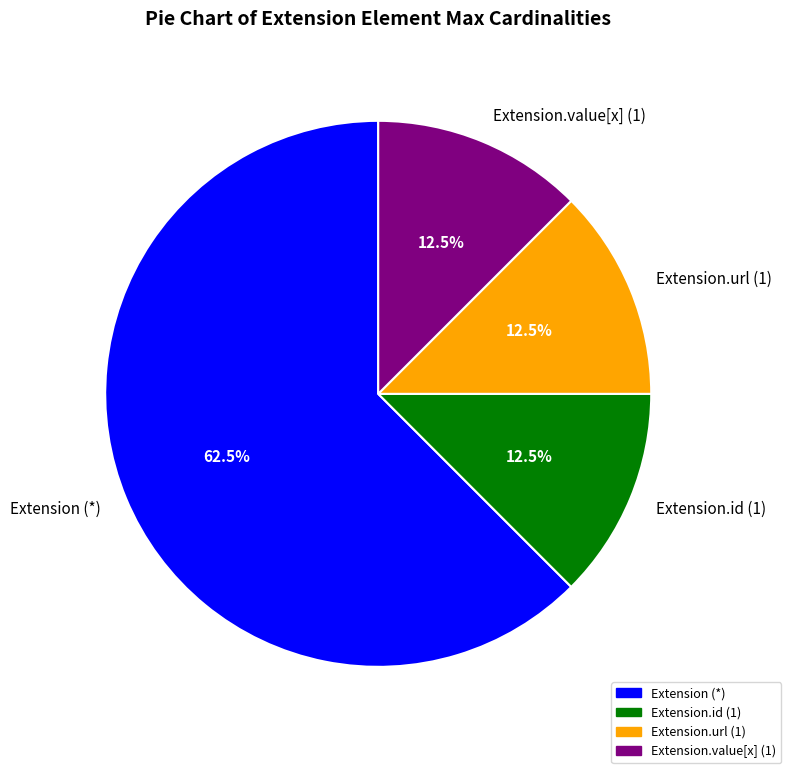

Which category has the biggest portion of the pie?

Extension (*)